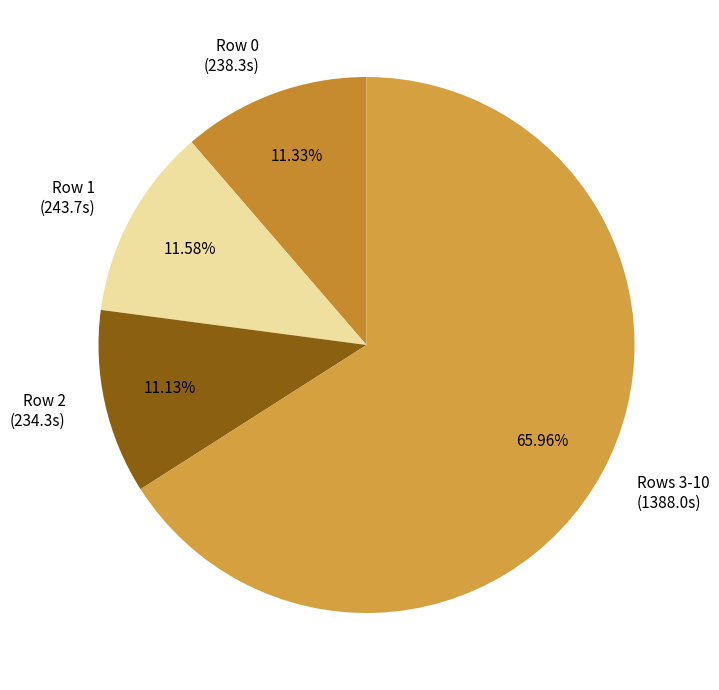

Count the number of slices in the pie.

4